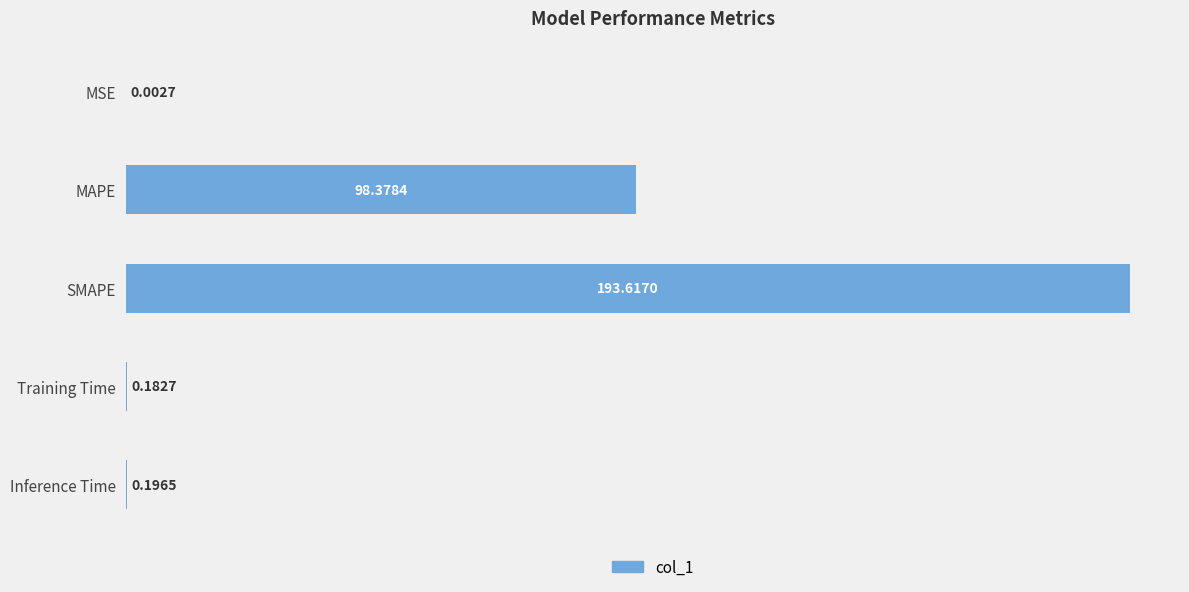

Where is the data nearest to the value 96?

MAPE